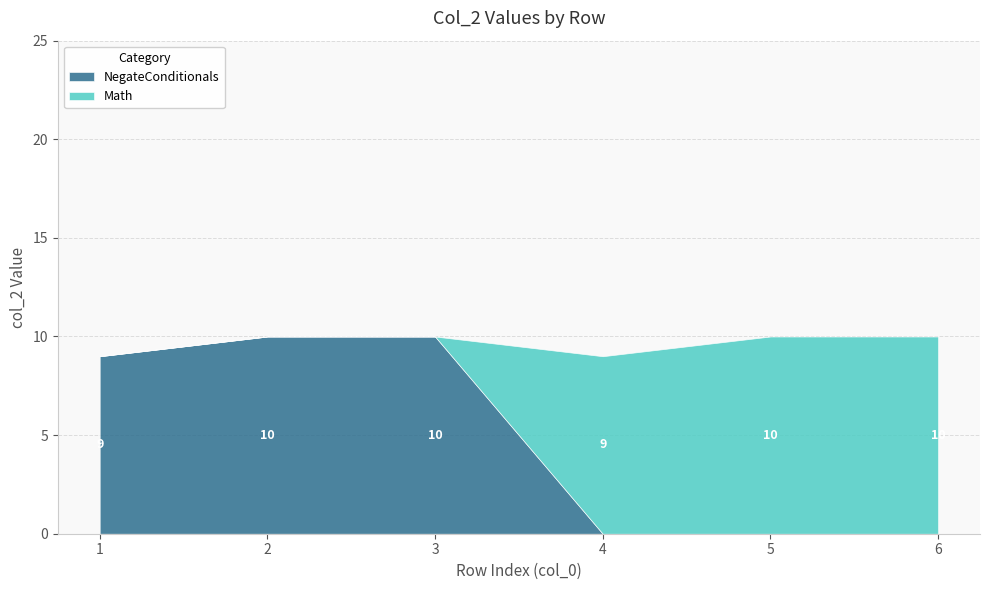

What is the approximate value of Math at 4, to the nearest 5?

10